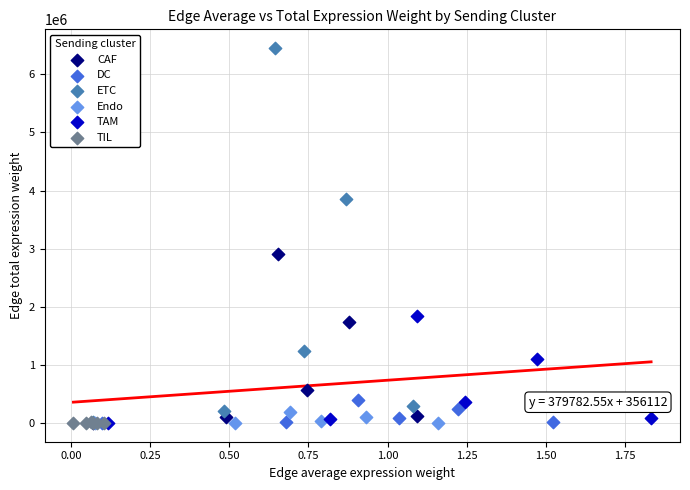

Which series reaches the maximum Y coordinate?

ETC